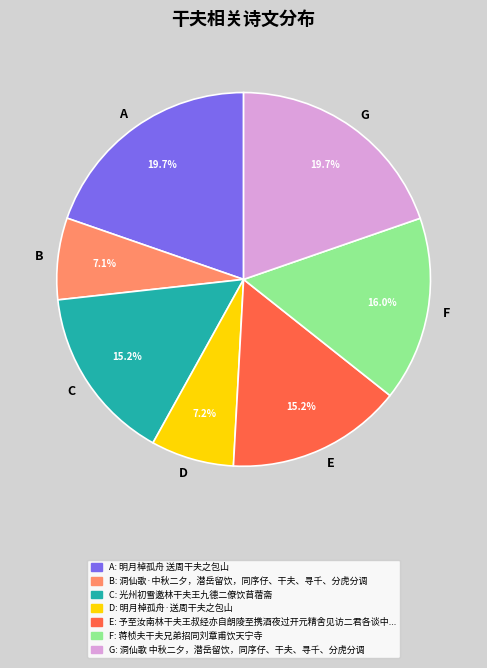

What is the total percentage of C and F?

31.2%